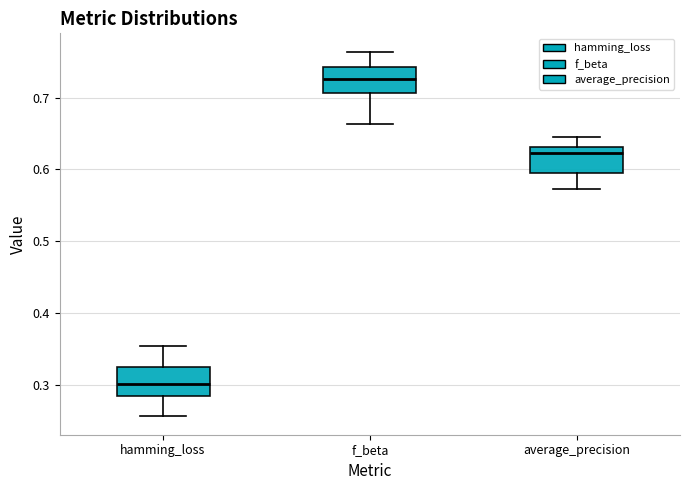

Where does the median line of the box for average_precision sit on the y-axis? The values are not printed on the chart, so give them approximately, as read against the axis.

0.62